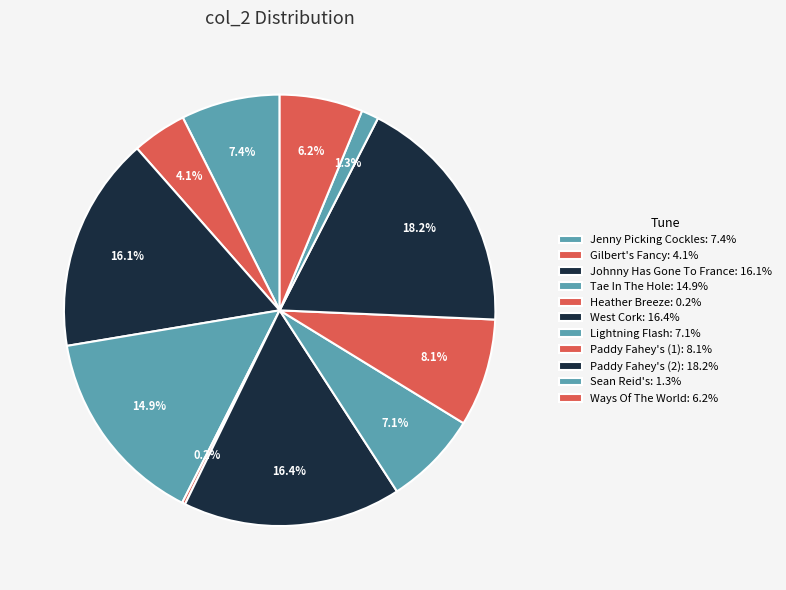

Is there a majority slice in this chart?

No